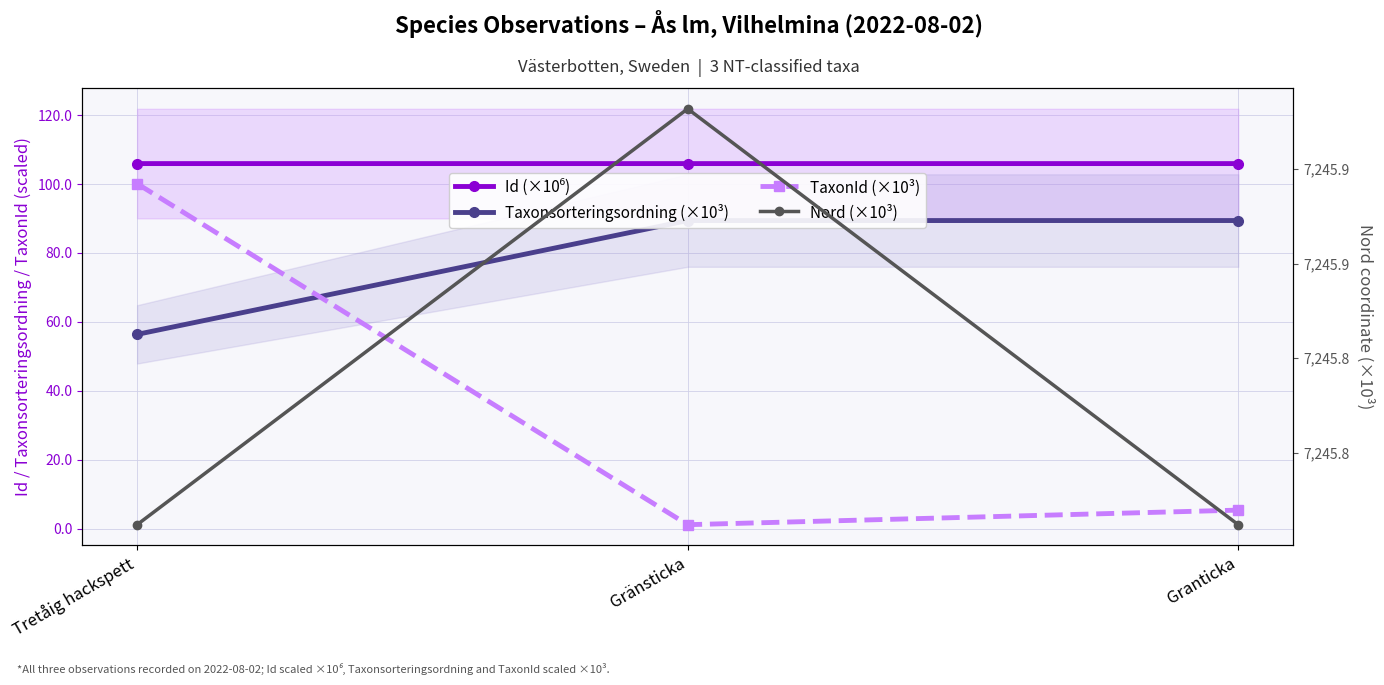

What are all the series names shown in the legend?

Id (×10⁶), Taxonsorteringsordning (×10³), TaxonId (×10³), Nord (×10³)